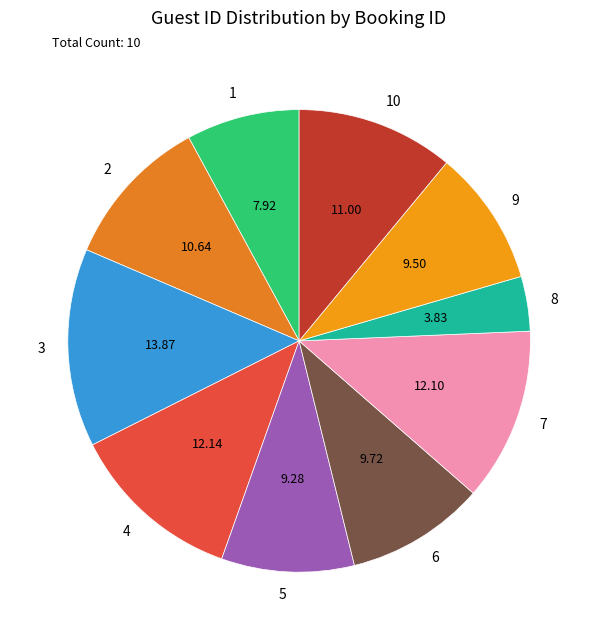

Count the number of slices in the pie.

10